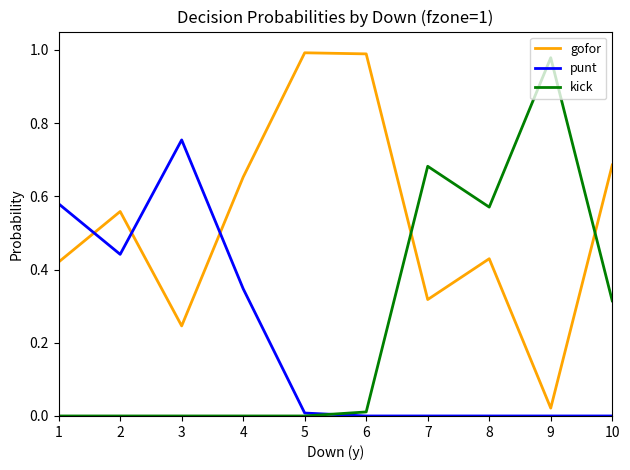

What are all the series names shown in the legend?

gofor, punt, kick